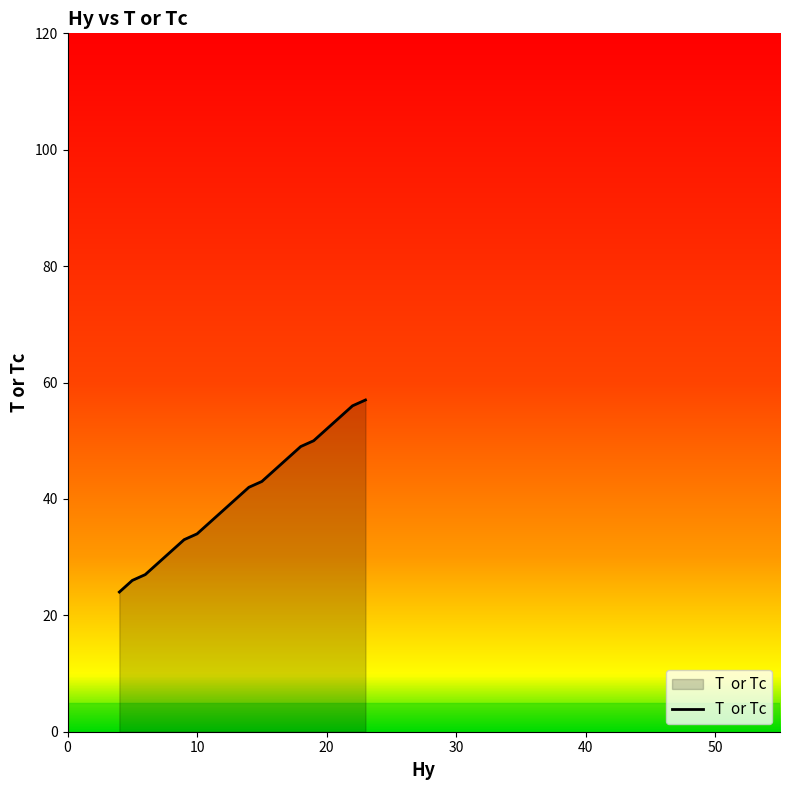

What is the minimum value shown in the chart?

24